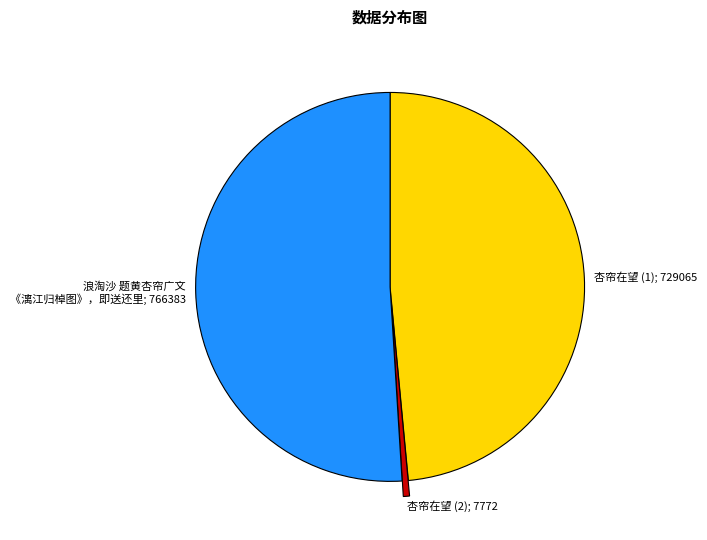

Combined, do 杏帘在望 (1); 729065 and 浪淘沙 题黄杏帘广文 《漓江归棹图》，即送还里; 766383 account for over 50%?

Yes